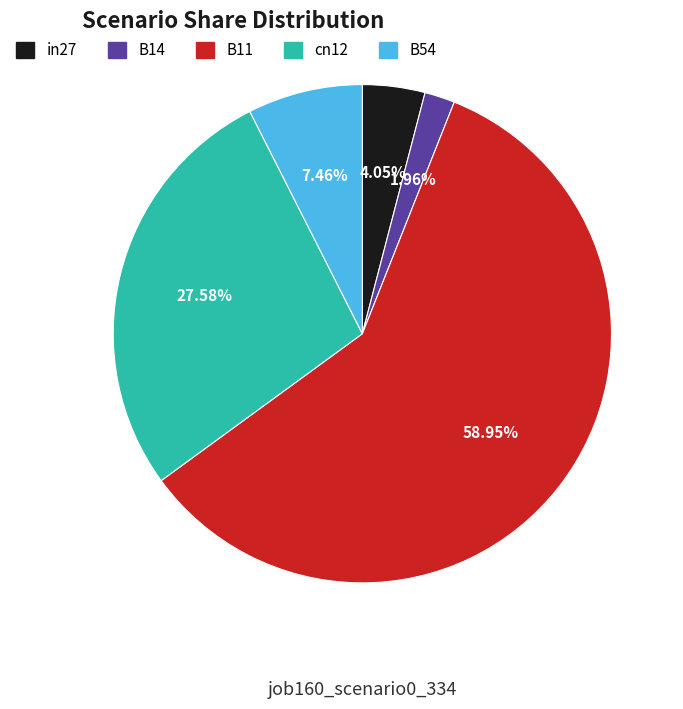

Do B54 and in27 together represent more than half of the pie?

No